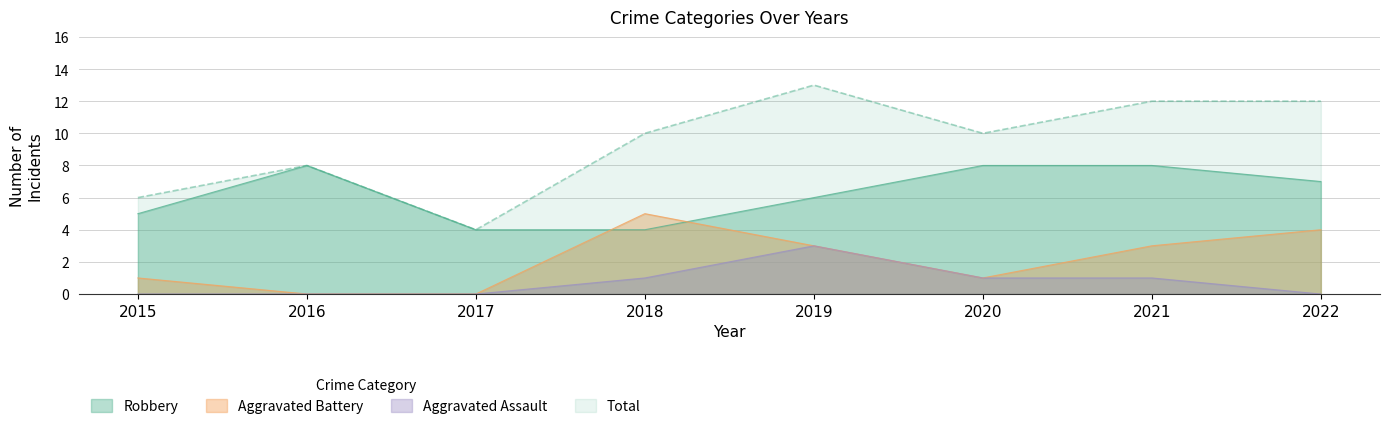

What is the average value of the Aggravated Assault series?

1